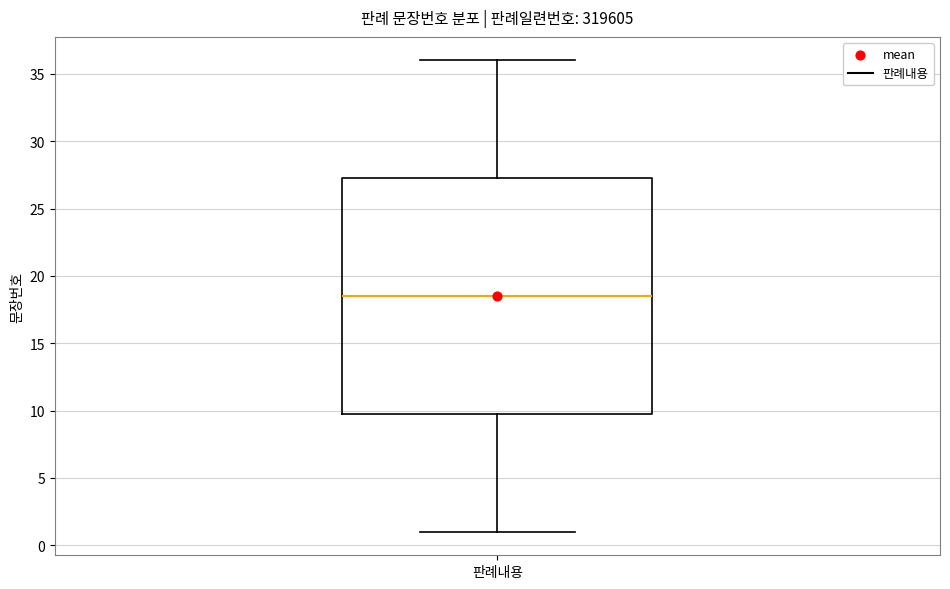

Read this box plot against the y-axis: the position of the median line, the range covered by the box, and the ends of both whiskers. The values are not printed on the chart, so give them approximately, as read against the axis.

median 18.5, box 10.0 to 27.5, whiskers 1.0 to 36.0